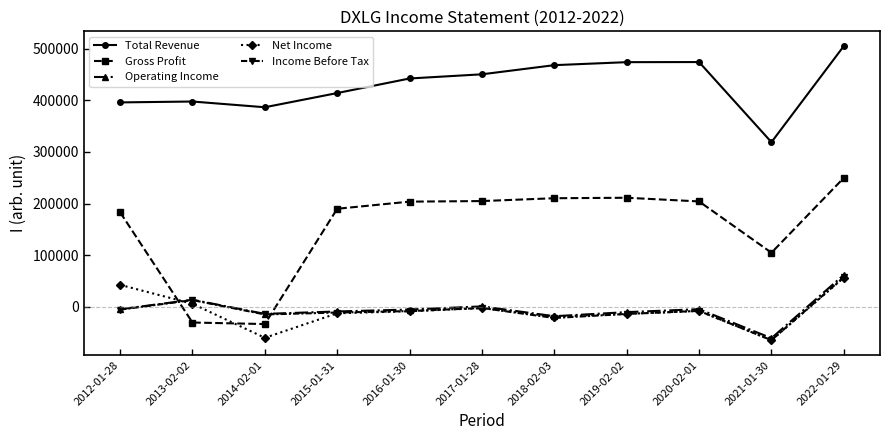

Which series ends up on top after the final intersection of Gross Profit and Net Income?

Gross Profit